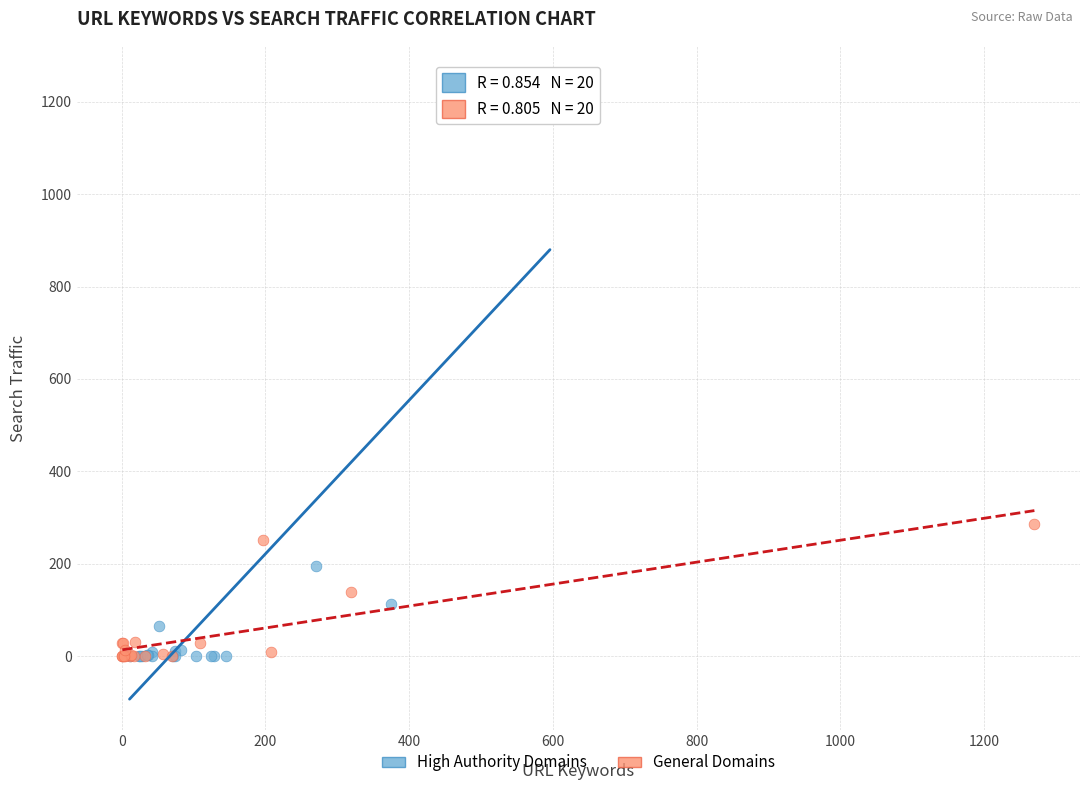

Which series has the largest Y range (max minus min)?

High Authority Domains